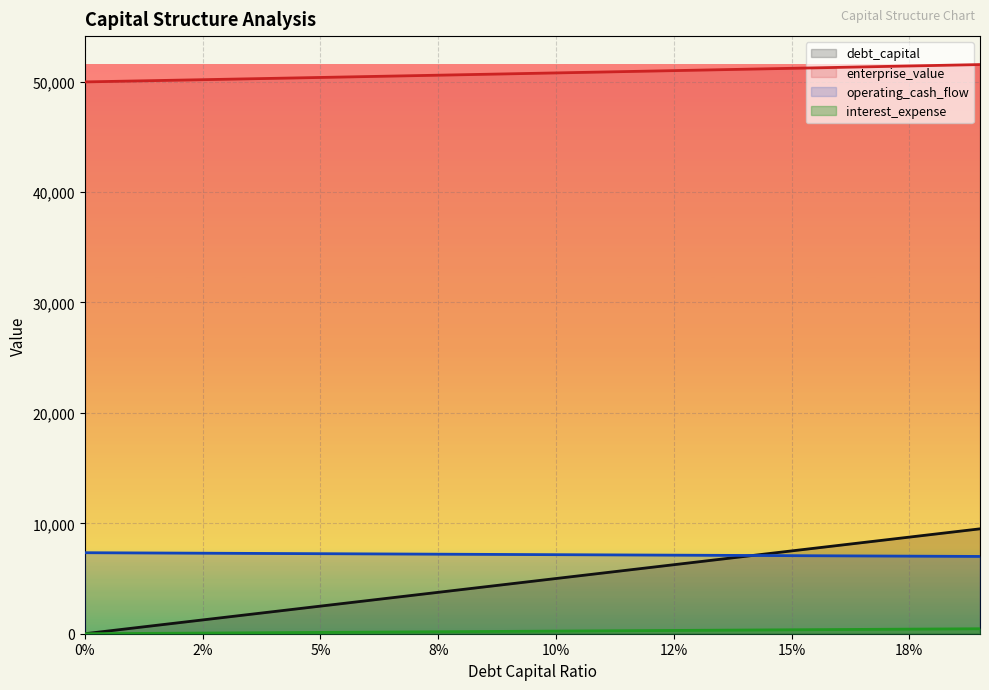

Reading right to left, list all the values displayed in this chart.

debt_capital: 9500.0	9000.0	8500.0	8000.0	7500.0	7000.0	6500.0	6000.0	5500.0	5000.0	4500.0	4000.0	3500.0	3000.0	2500.0	2000.0	1500.0	1000.0	500.0	0.0
enterprise_value: 51549.0	51463.8	51379.0	51294.4	51210.1	51126.1	51042.3	50958.9	50875.7	50792.8	50710.1	50627.7	50545.6	50463.8	50382.2	50300.8	50219.8	50139.0	50058.4	49978.2
operating_cash_flow: 6999.5	7017.2	7035.0	7052.8	7070.6	7088.4	7106.1	7123.9	7141.7	7159.5	7177.2	7195.0	7212.8	7230.6	7248.4	7266.1	7283.9	7301.7	7319.5	7337.2
interest_expense: 450.4	426.7	403.0	379.3	355.6	331.9	308.2	284.5	260.8	237.0	213.3	189.6	165.9	142.2	118.5	94.8	71.1	47.4	23.7	0.0